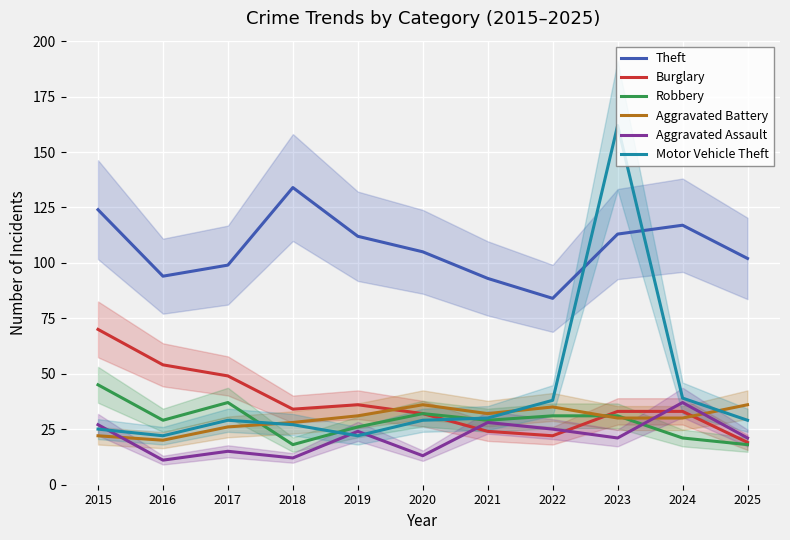

Which series has the largest range (max minus min)?

Motor Vehicle Theft